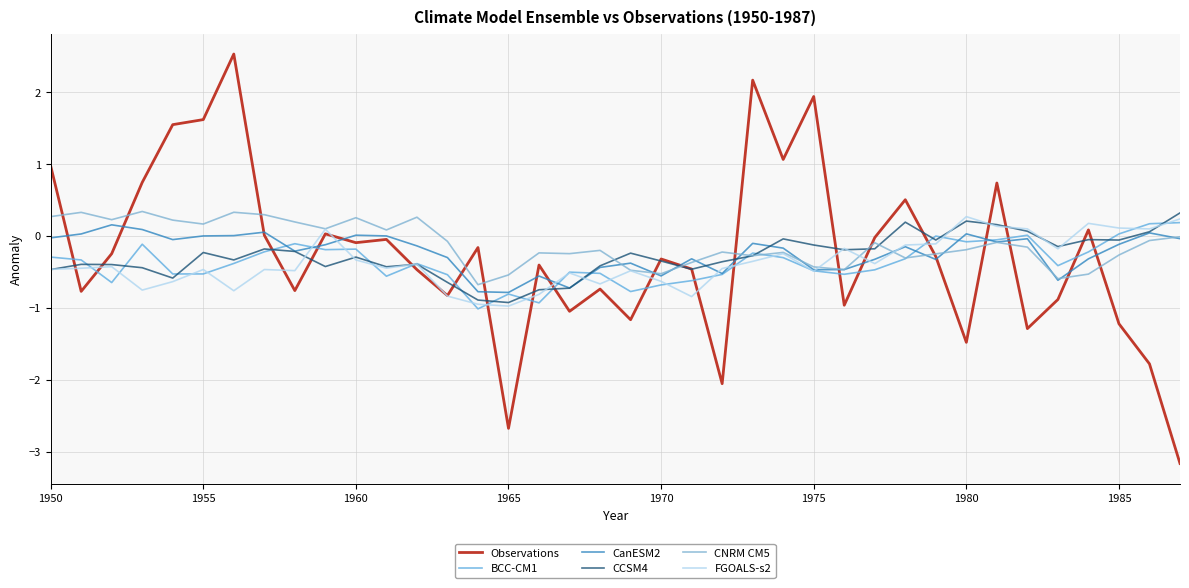

What is the difference between the maximum and minimum values in the CNRM CM5 series?

1.0